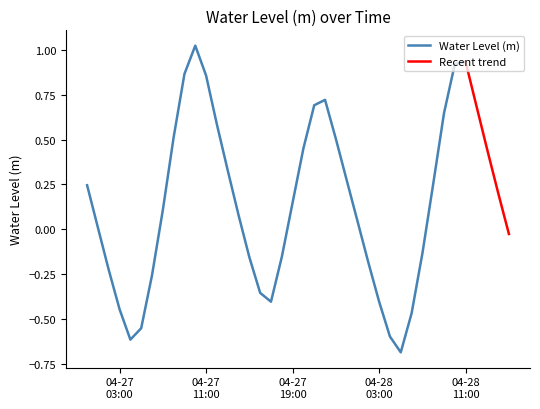

The value at 2024-04-28 11:00:00 is 0.9. True or false?

True